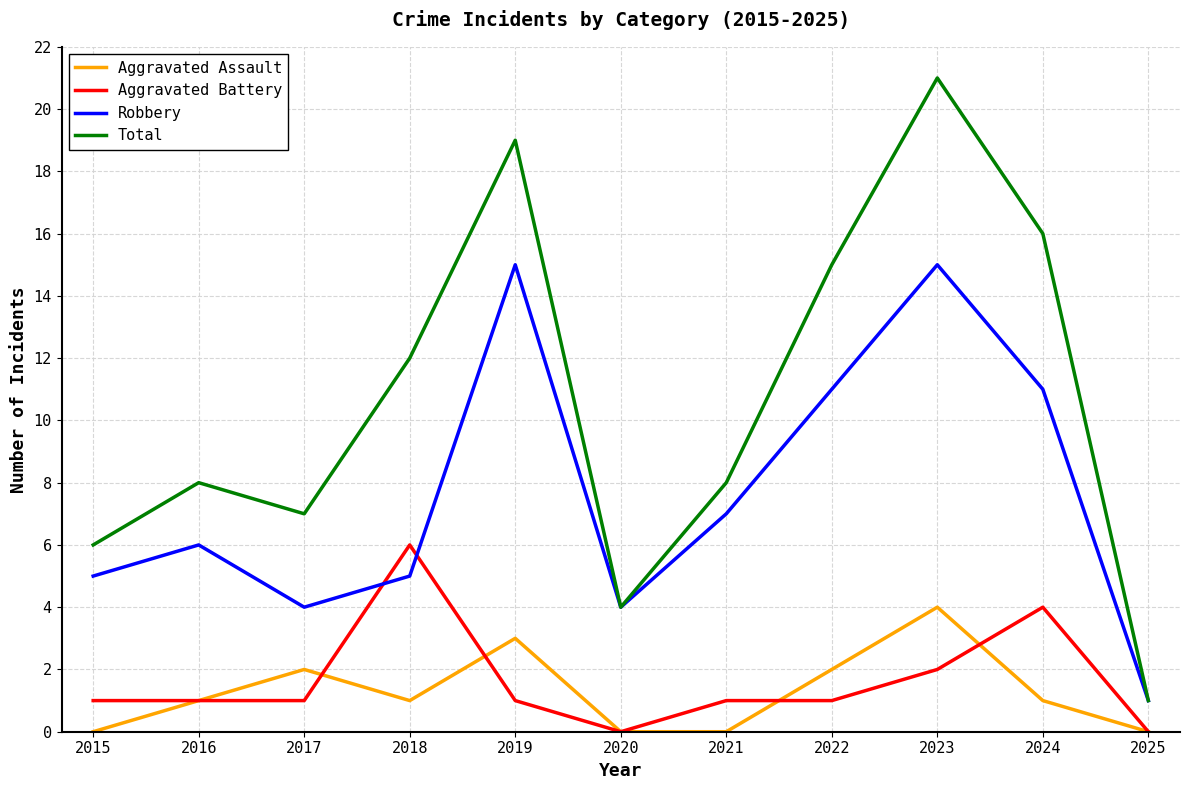

True or false: Aggravated Assault has a value of 3 at 2017.

False